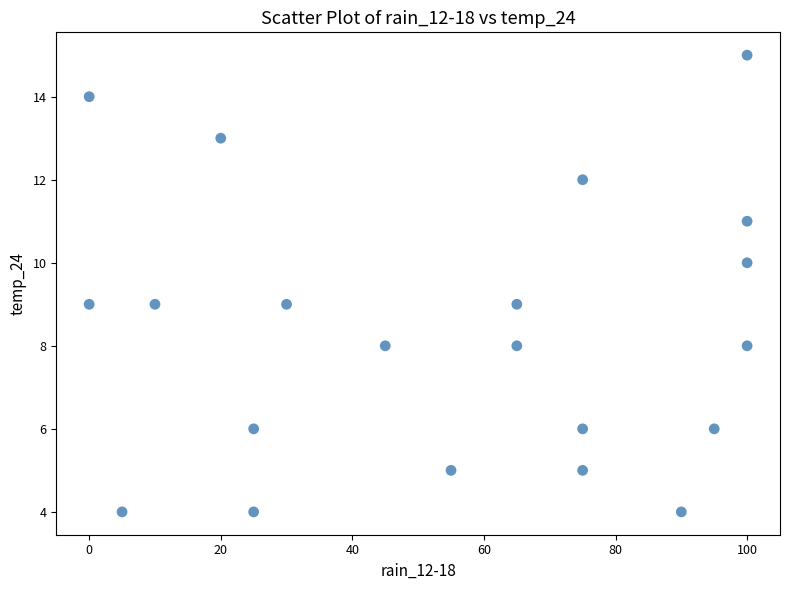

What is the range of Y values (max minus min)?

11